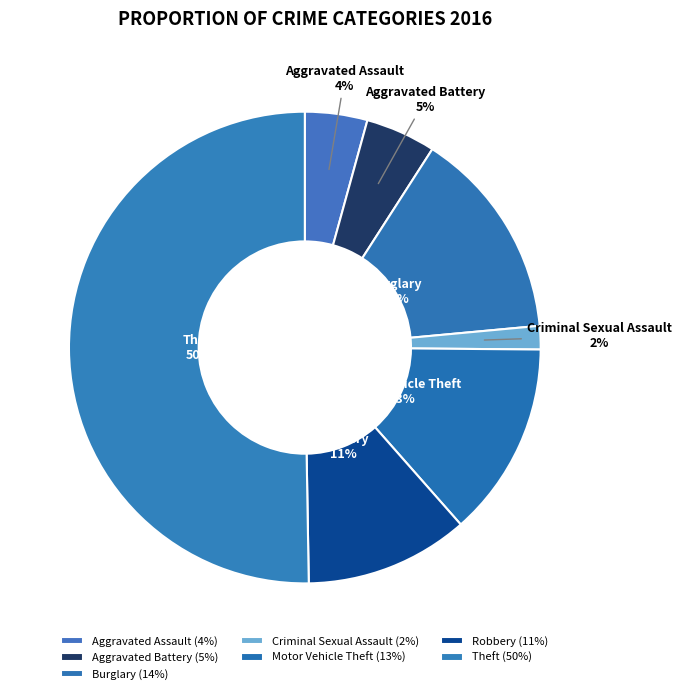

Between Aggravated Battery and Robbery, which is larger?

Robbery